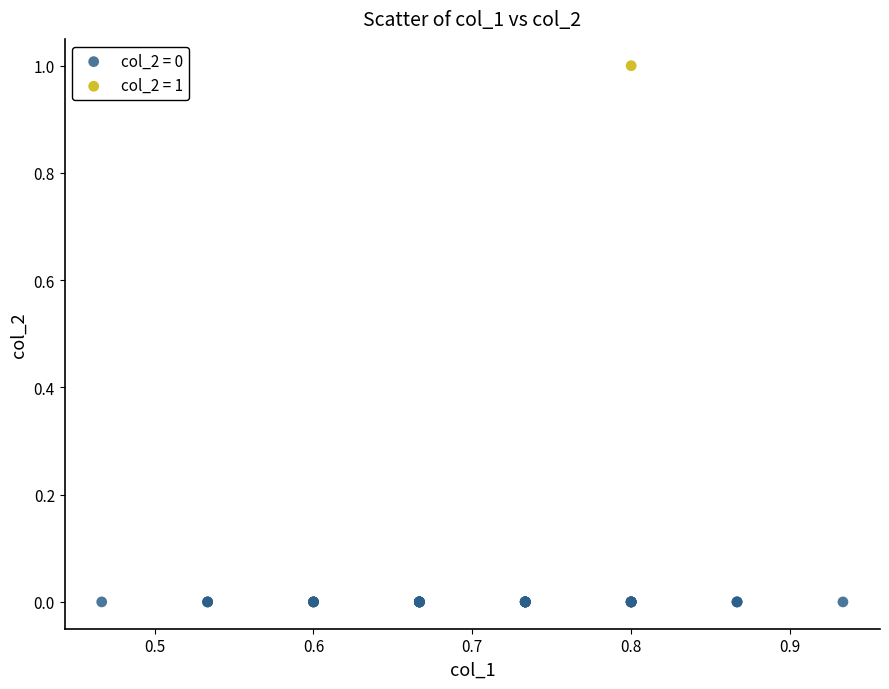

Which series reaches the maximum Y coordinate?

col_2 = 1